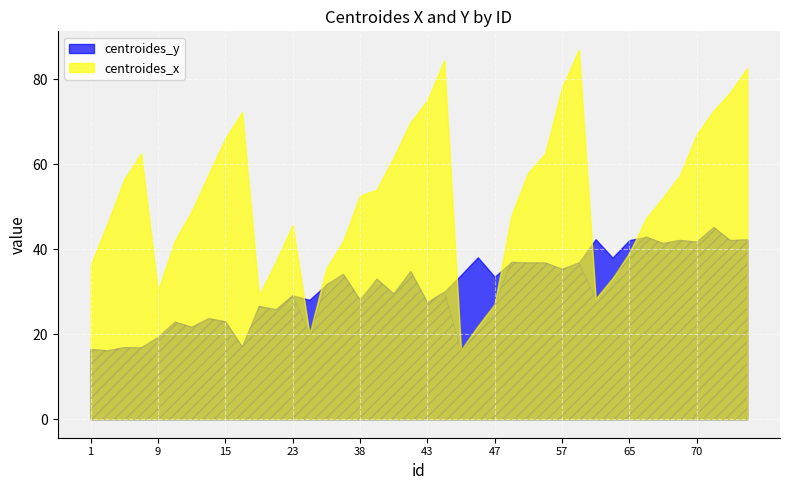

What is the difference between the maximum and minimum values in the centroides_y series?

29.0